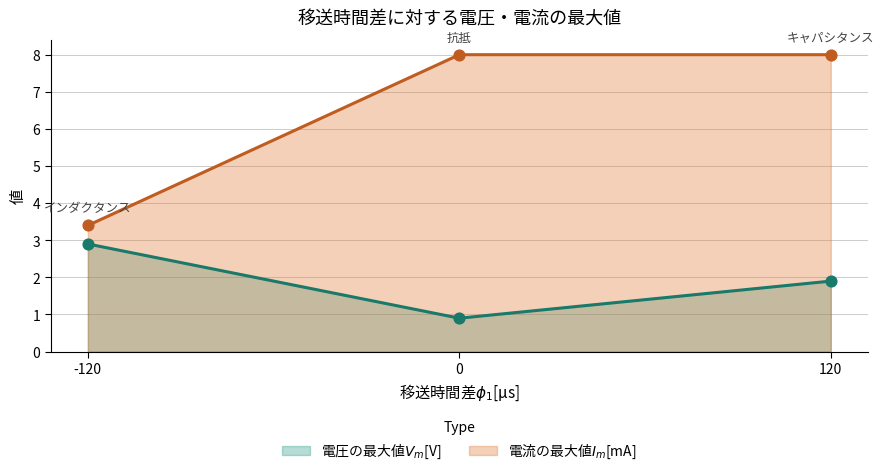

Is the value of 電流の最大値$I_m$[mA] at 120 greater than the value of 電圧の最大値$V_m$[V] at 0?

Yes